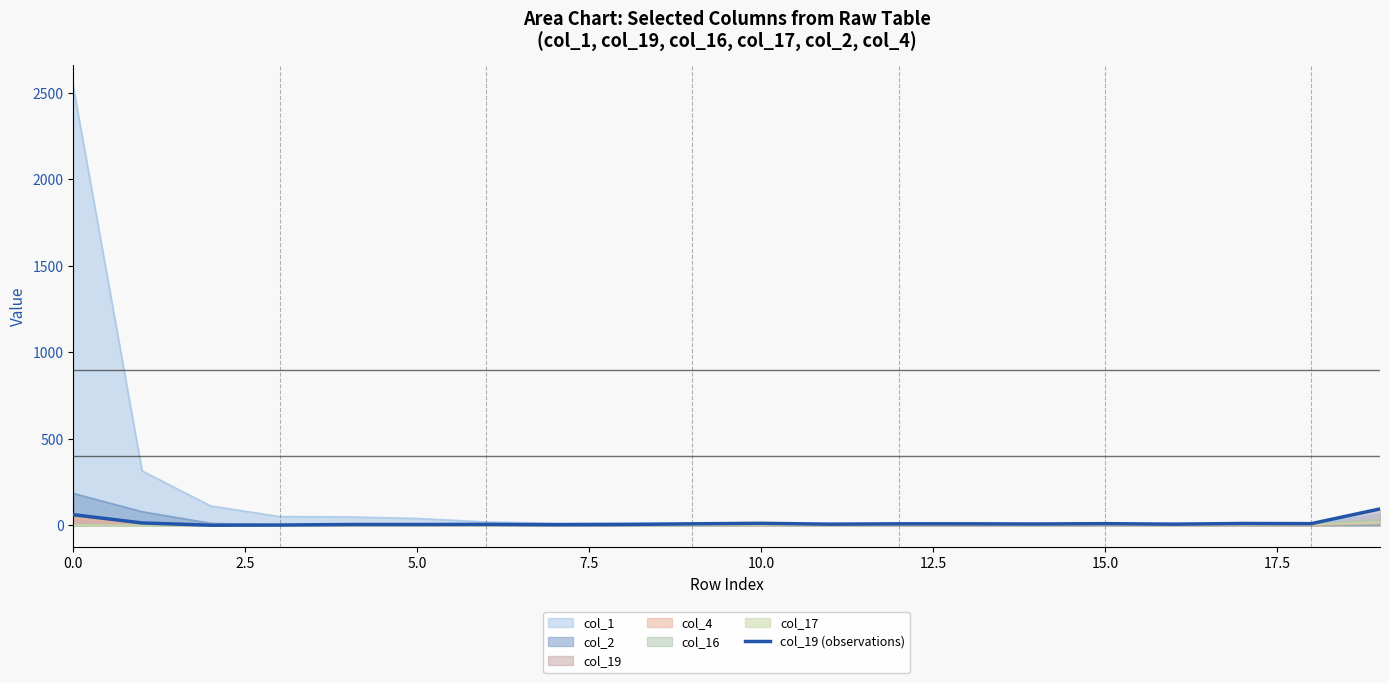

Is it true that the value at 18 is 5?

False